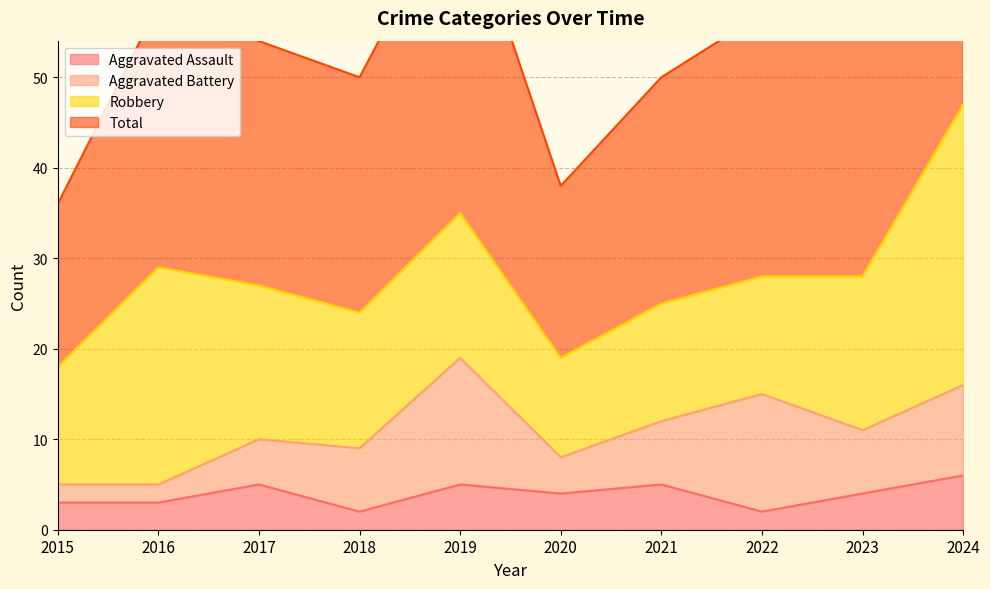

What is the maximum value for Aggravated Assault?

6